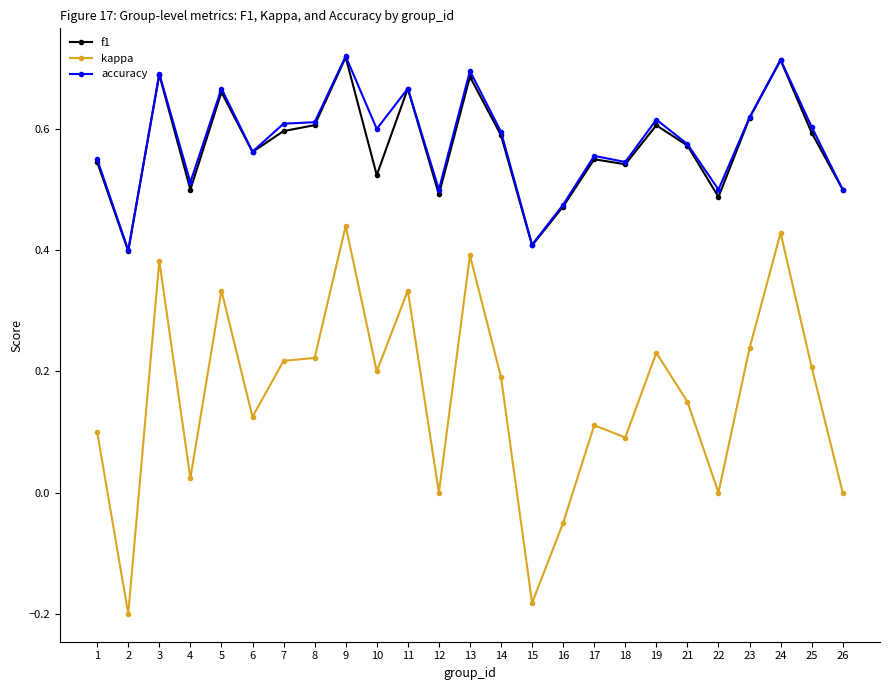

At which category does f1 reach its first local valley?

2